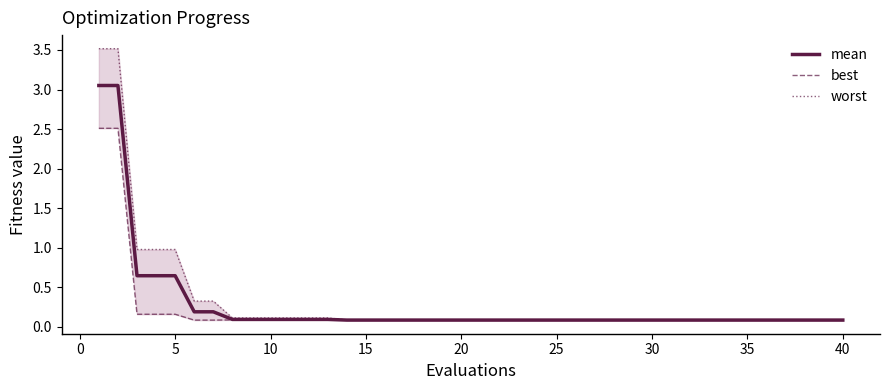

Is the value of worst at 0 greater than the value of best at 0?

Yes